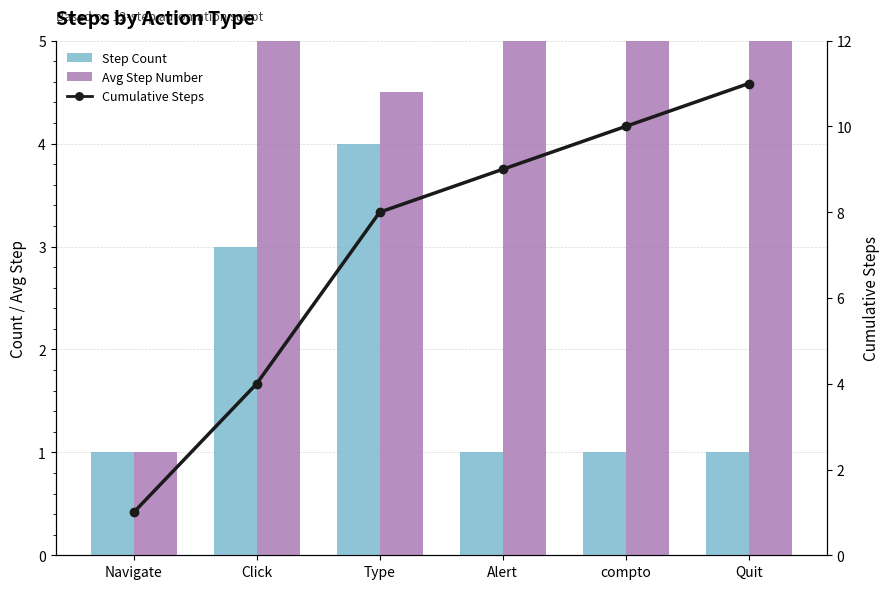

List the labels in order of Avg Step Number value, largest first.

Quit, compto, Alert, Click, Type, Navigate